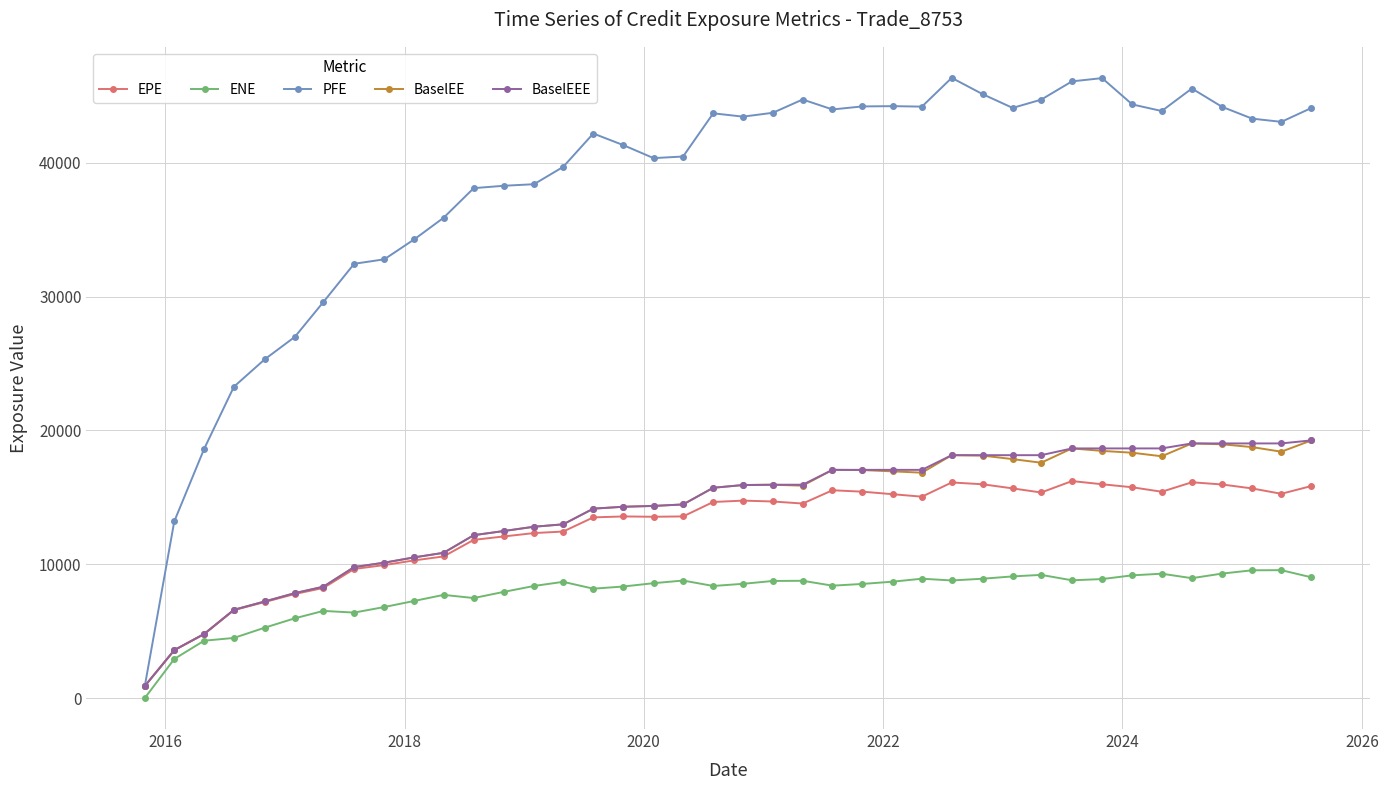

At how many categories does at least one series exceed 36639?

29